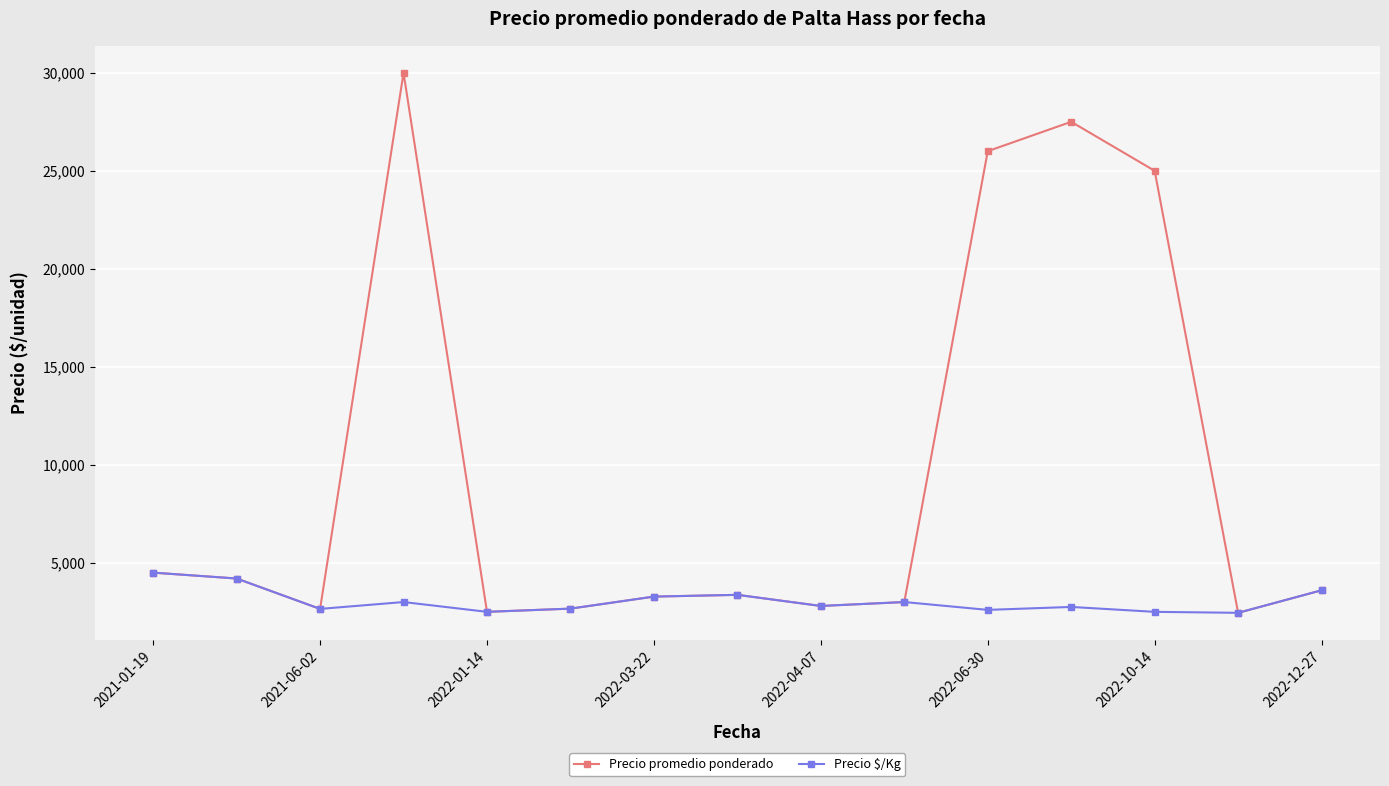

True or false: Precio $/Kg has more than 0 points higher than both neighbors.

True